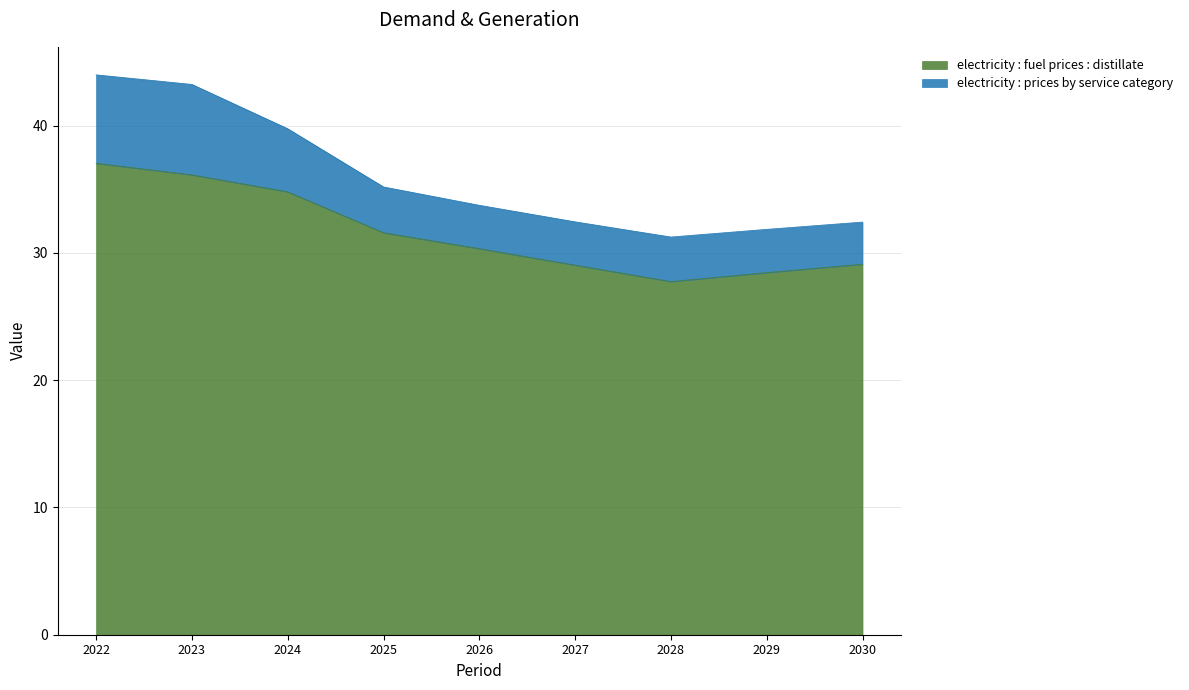

Which has a higher value, 2023 or 2024?

2023